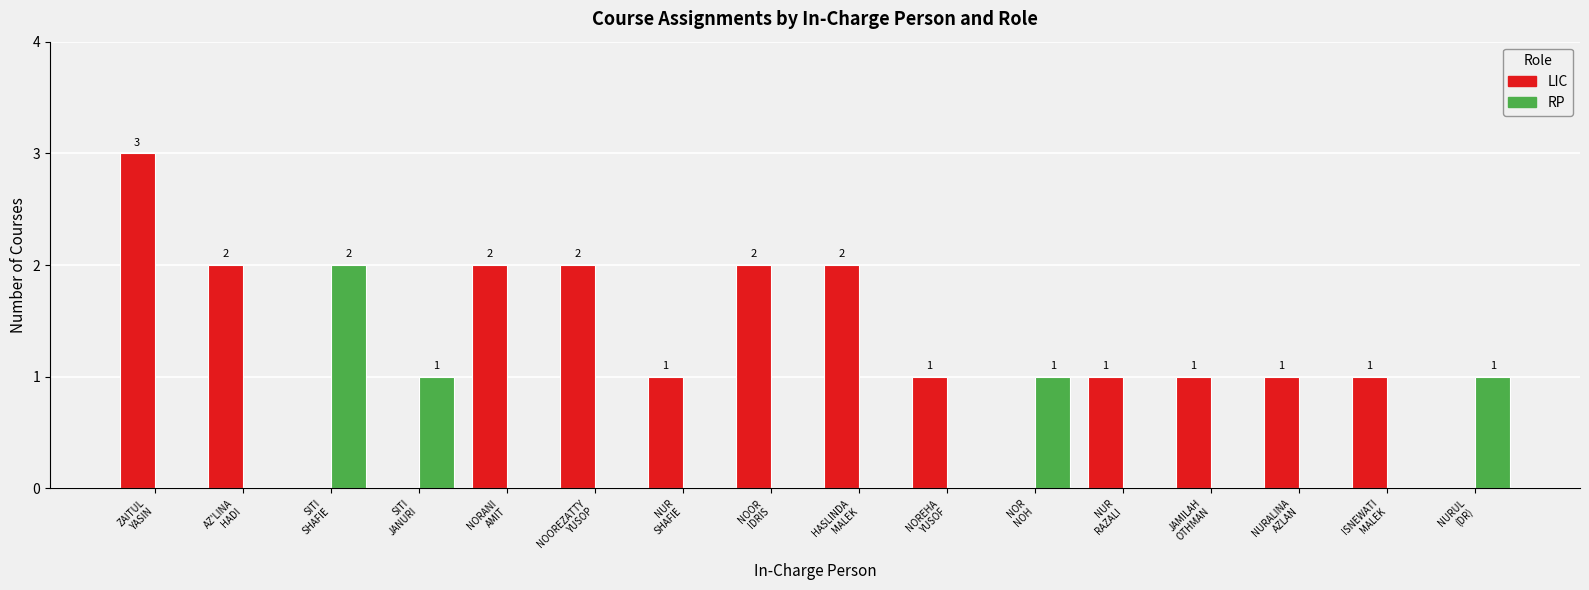

The value of LIC at NURUL
(DR) is -2. True or false?

False